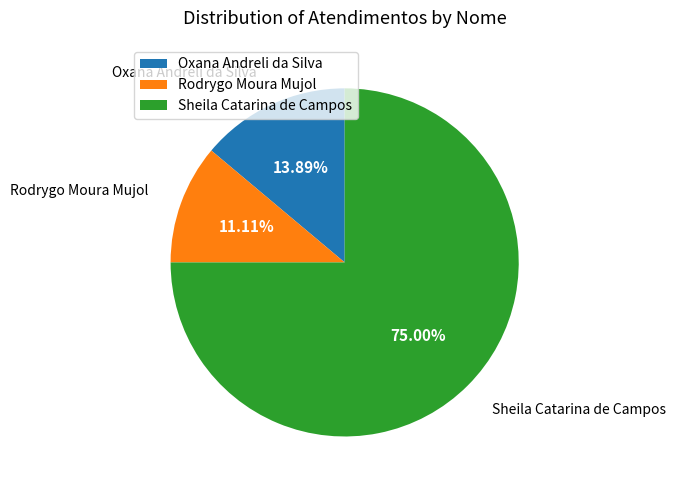

Which has a higher value, Rodrygo Moura Mujol or Oxana Andreli da Silva?

Oxana Andreli da Silva